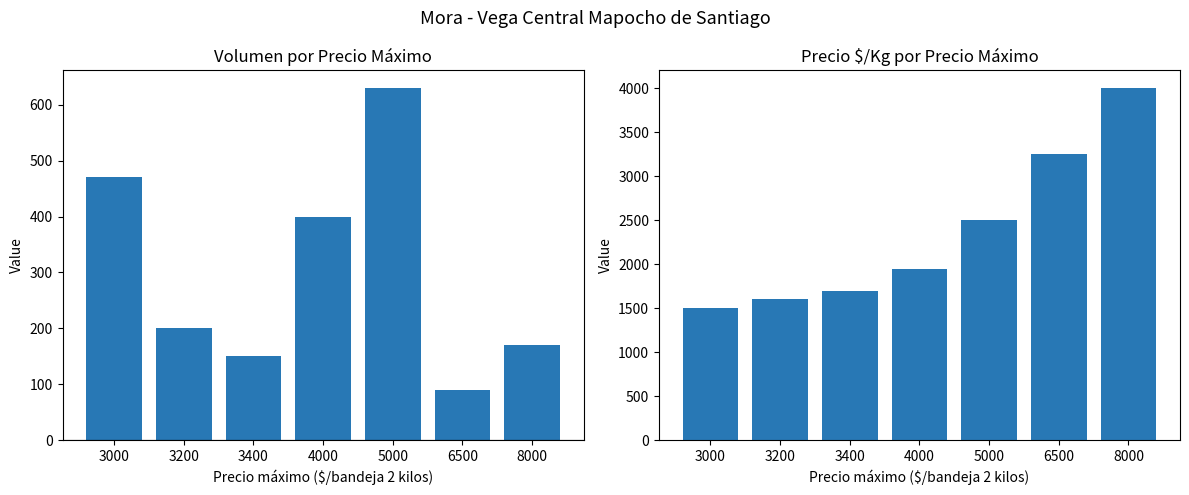

What is the spread (max minus min) of values at 3000?

1030